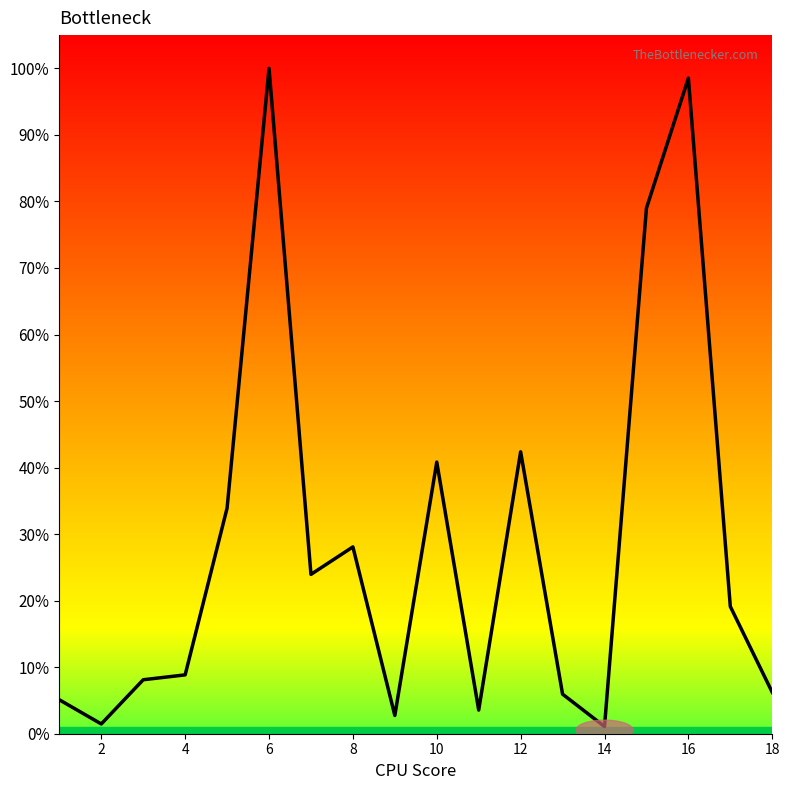

How many points are lower than both their immediate neighbors (excluding endpoints)?

5